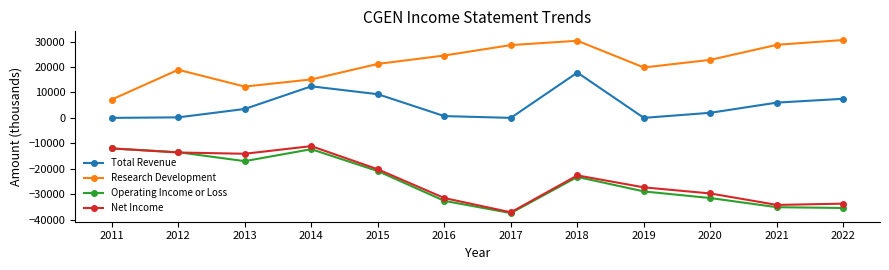

Does the chart have visible grid lines?

No